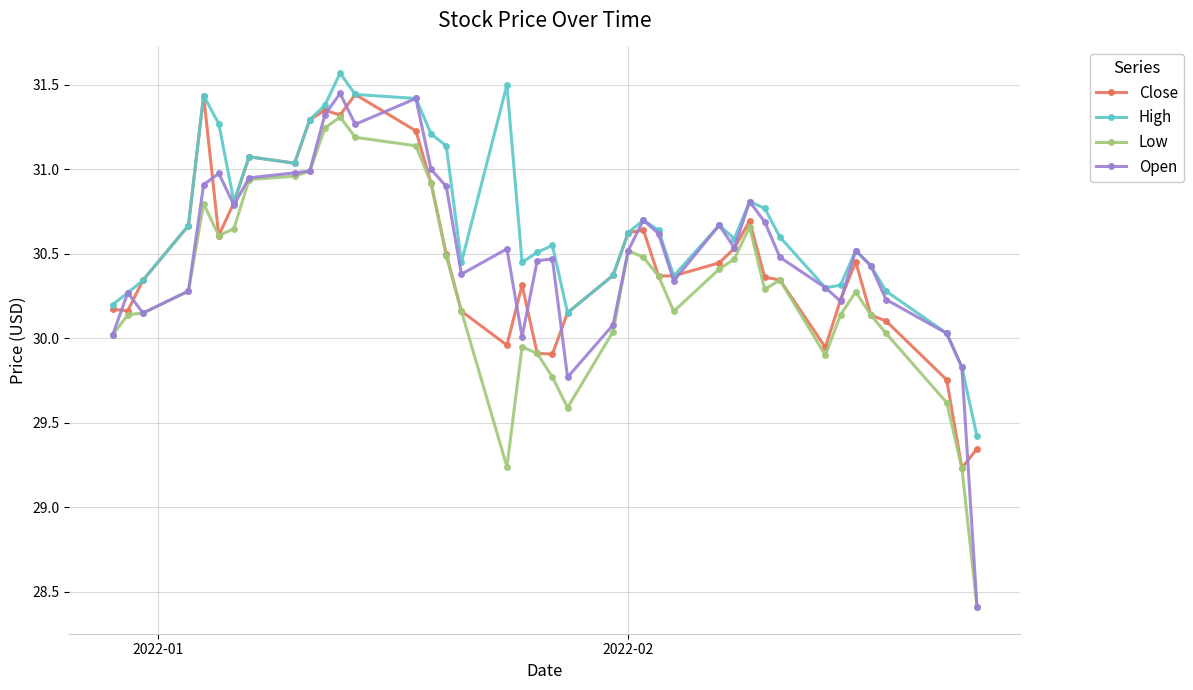

Which series has the widest spread of values?

Open